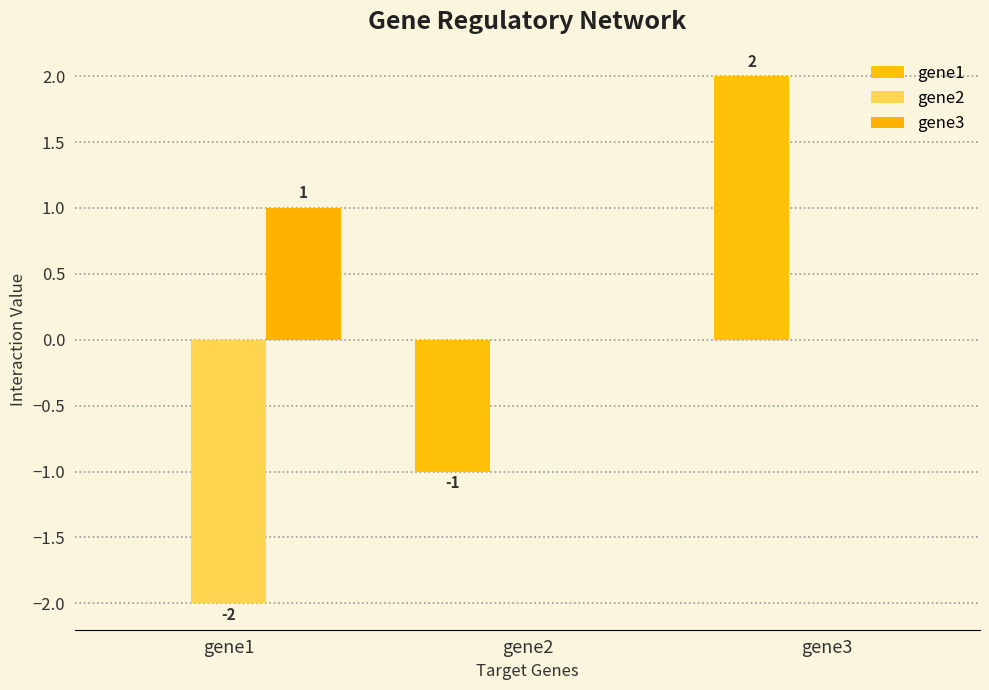

What is the average value of the gene2 series?

-1